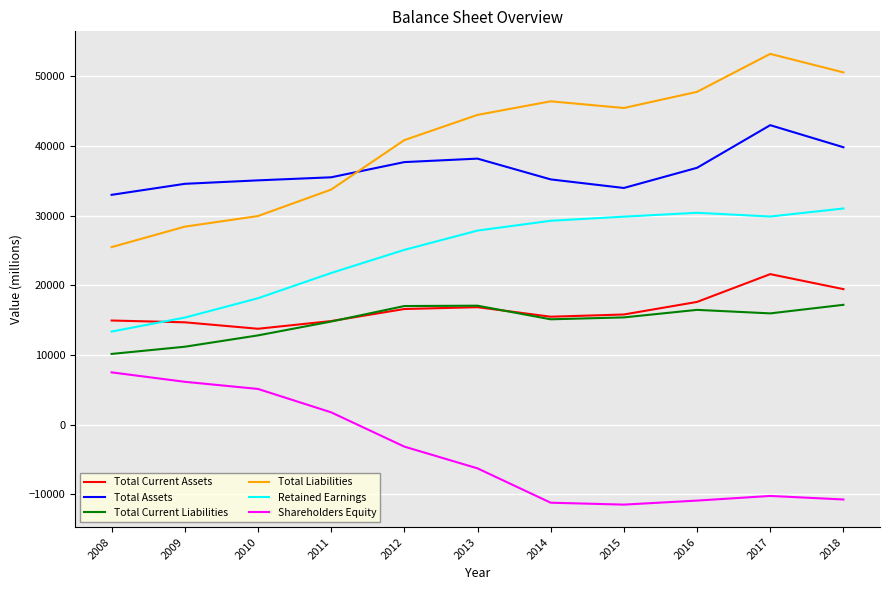

Is the value of Total Liabilities at 2011 greater than the value of Retained Earnings at 2015?

Yes